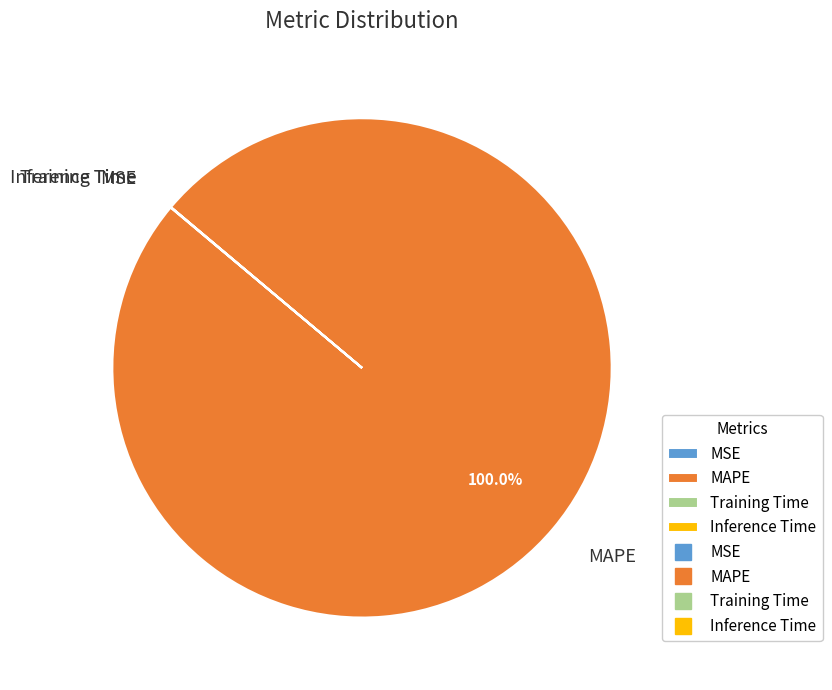

What is the majority slice?

MAPE